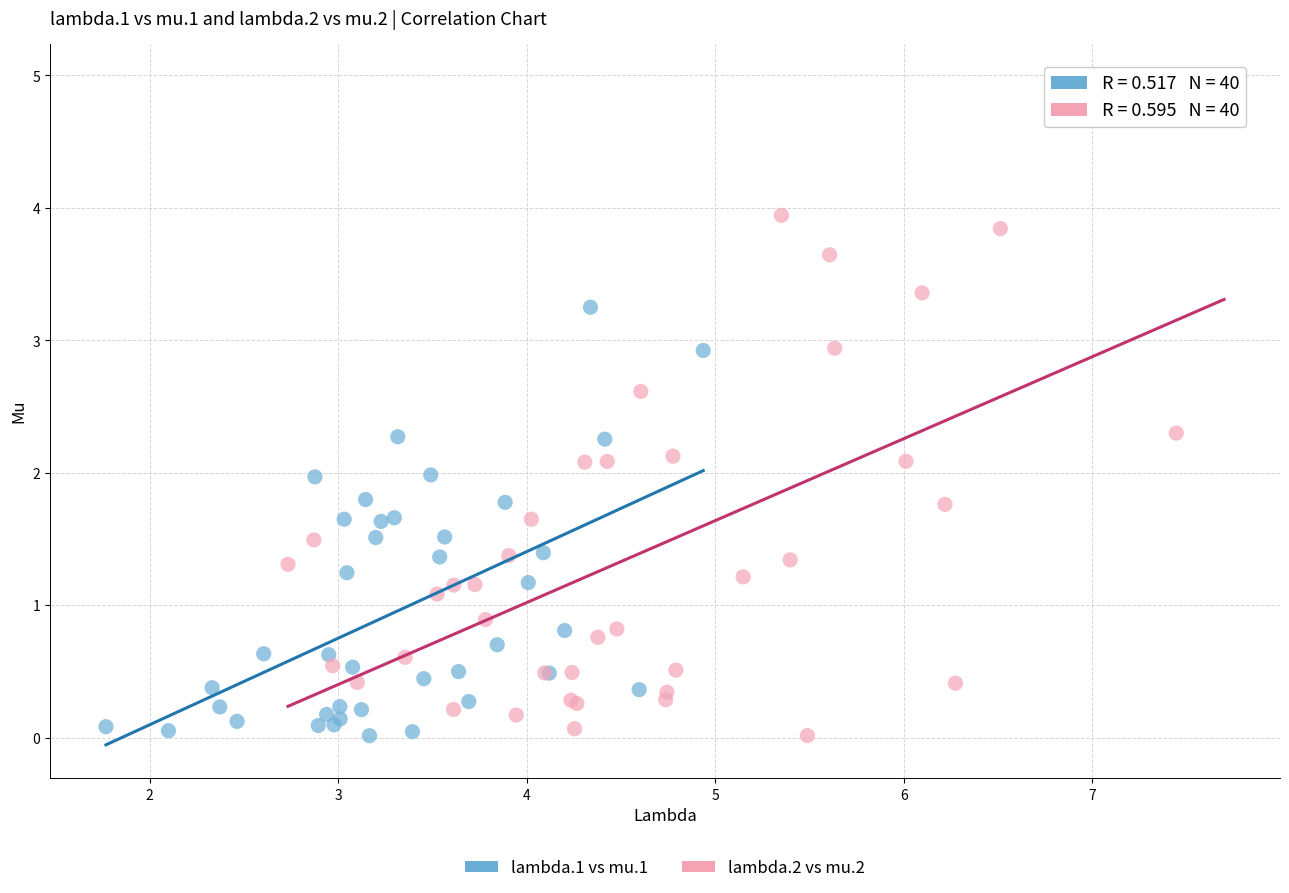

Which series has the largest Y range (max minus min)?

lambda.2 vs mu.2